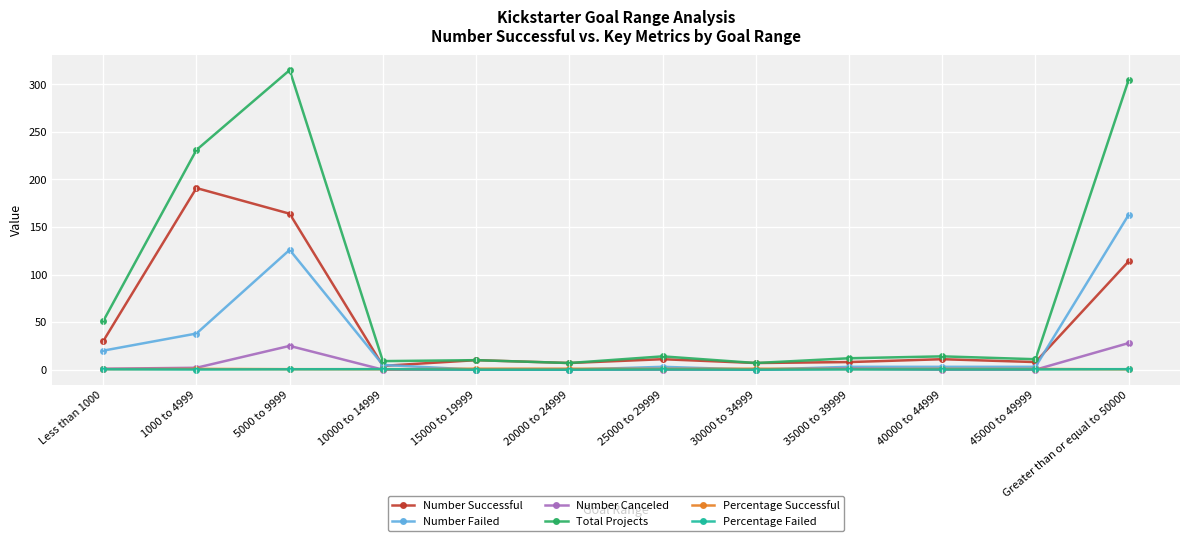

At which category is the sum across all series the highest?

5000 to 9999